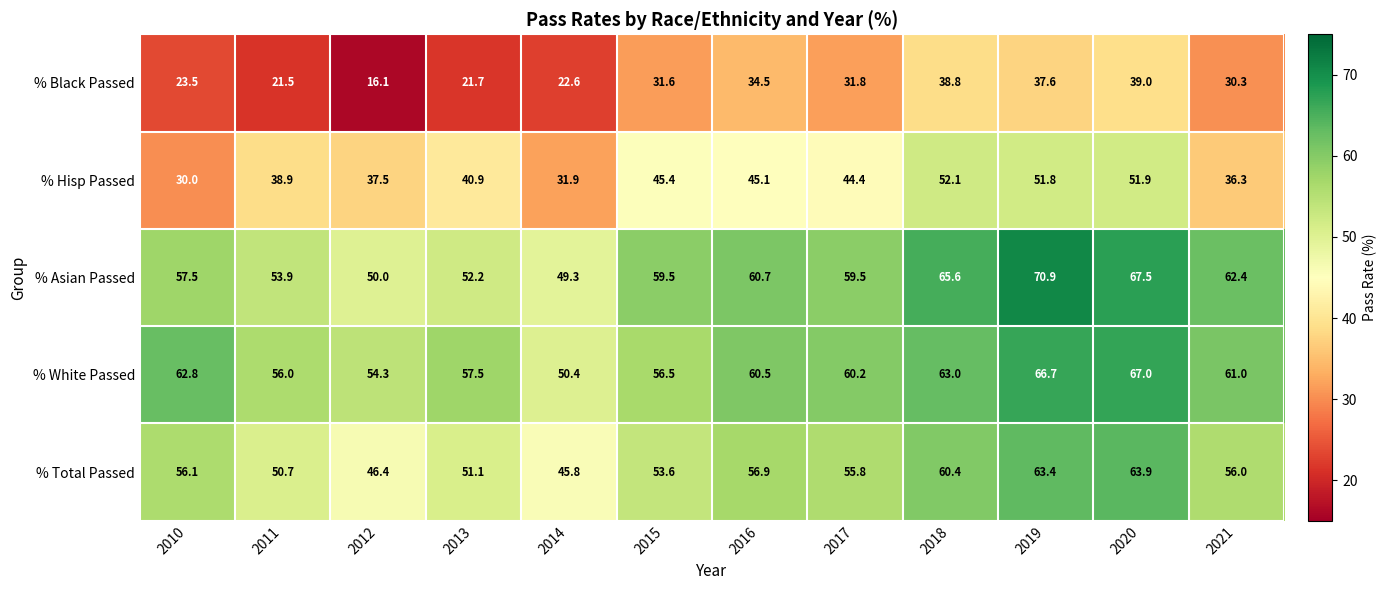

The value of % Total Passed at 2017 is 91.8. True or false?

False